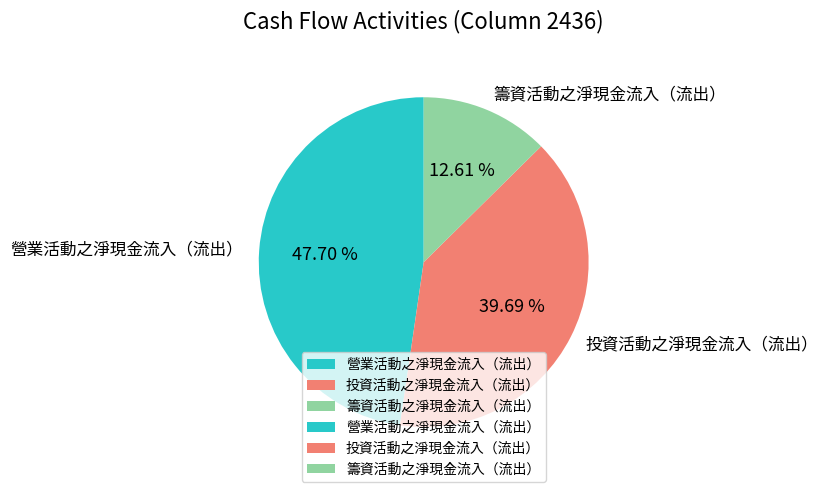

Does any single category account for the majority?

No